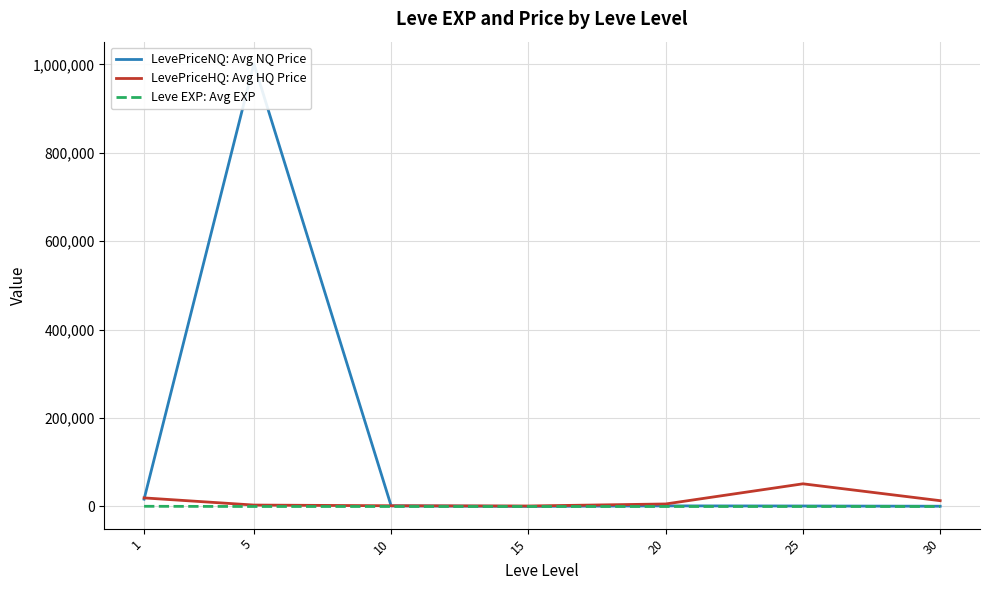

Where is LevePriceHQ: Avg HQ Price nearest to the value 26235?

1